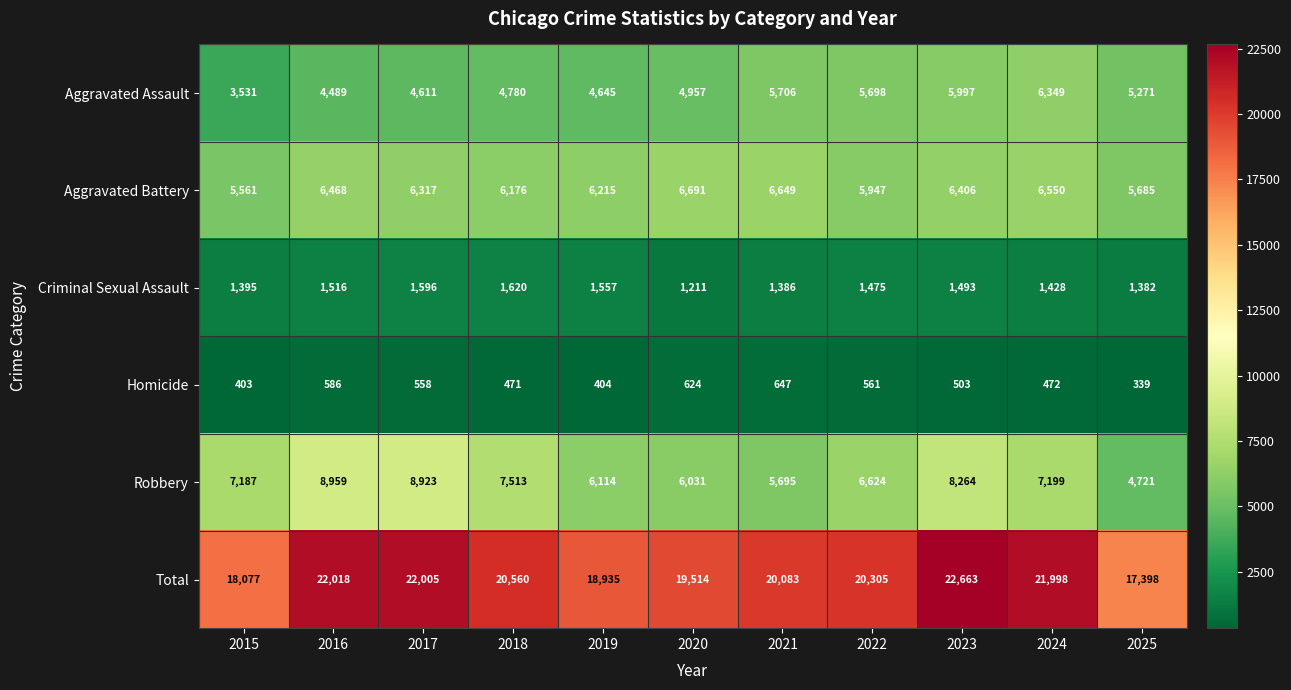

What is the minimum value for Aggravated Assault?

3531